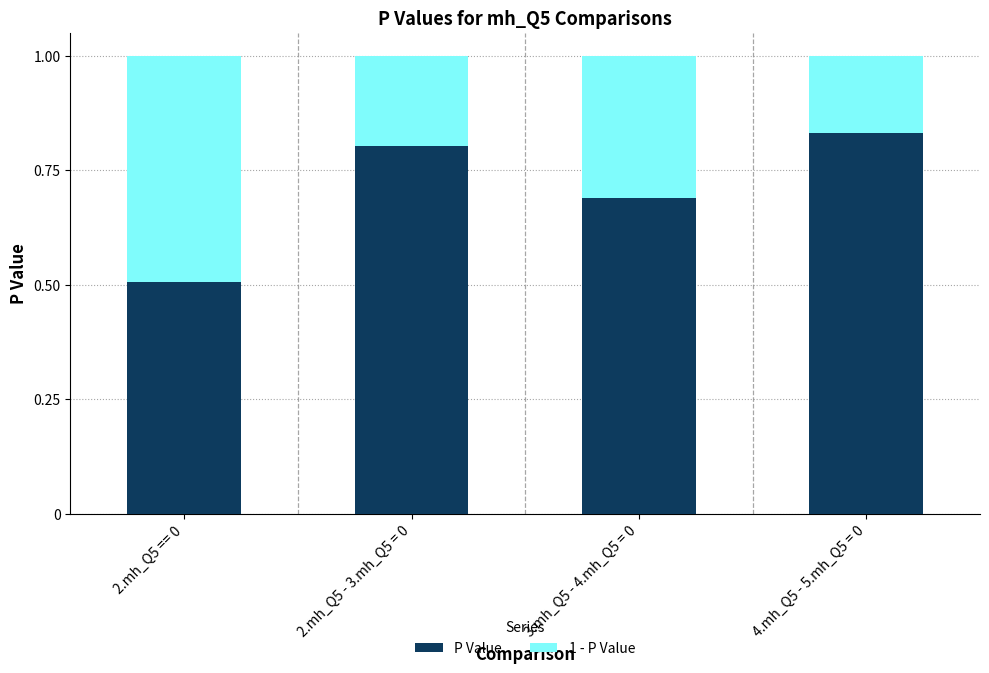

What is the sum of all P Value values?

2.8